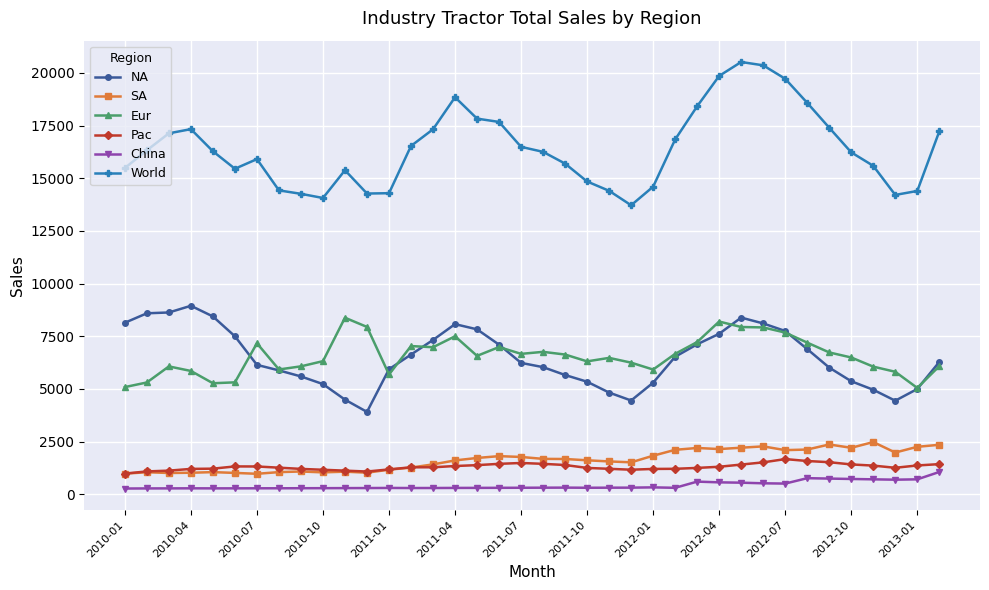

What is the highest value of the Eur series?

8381.0